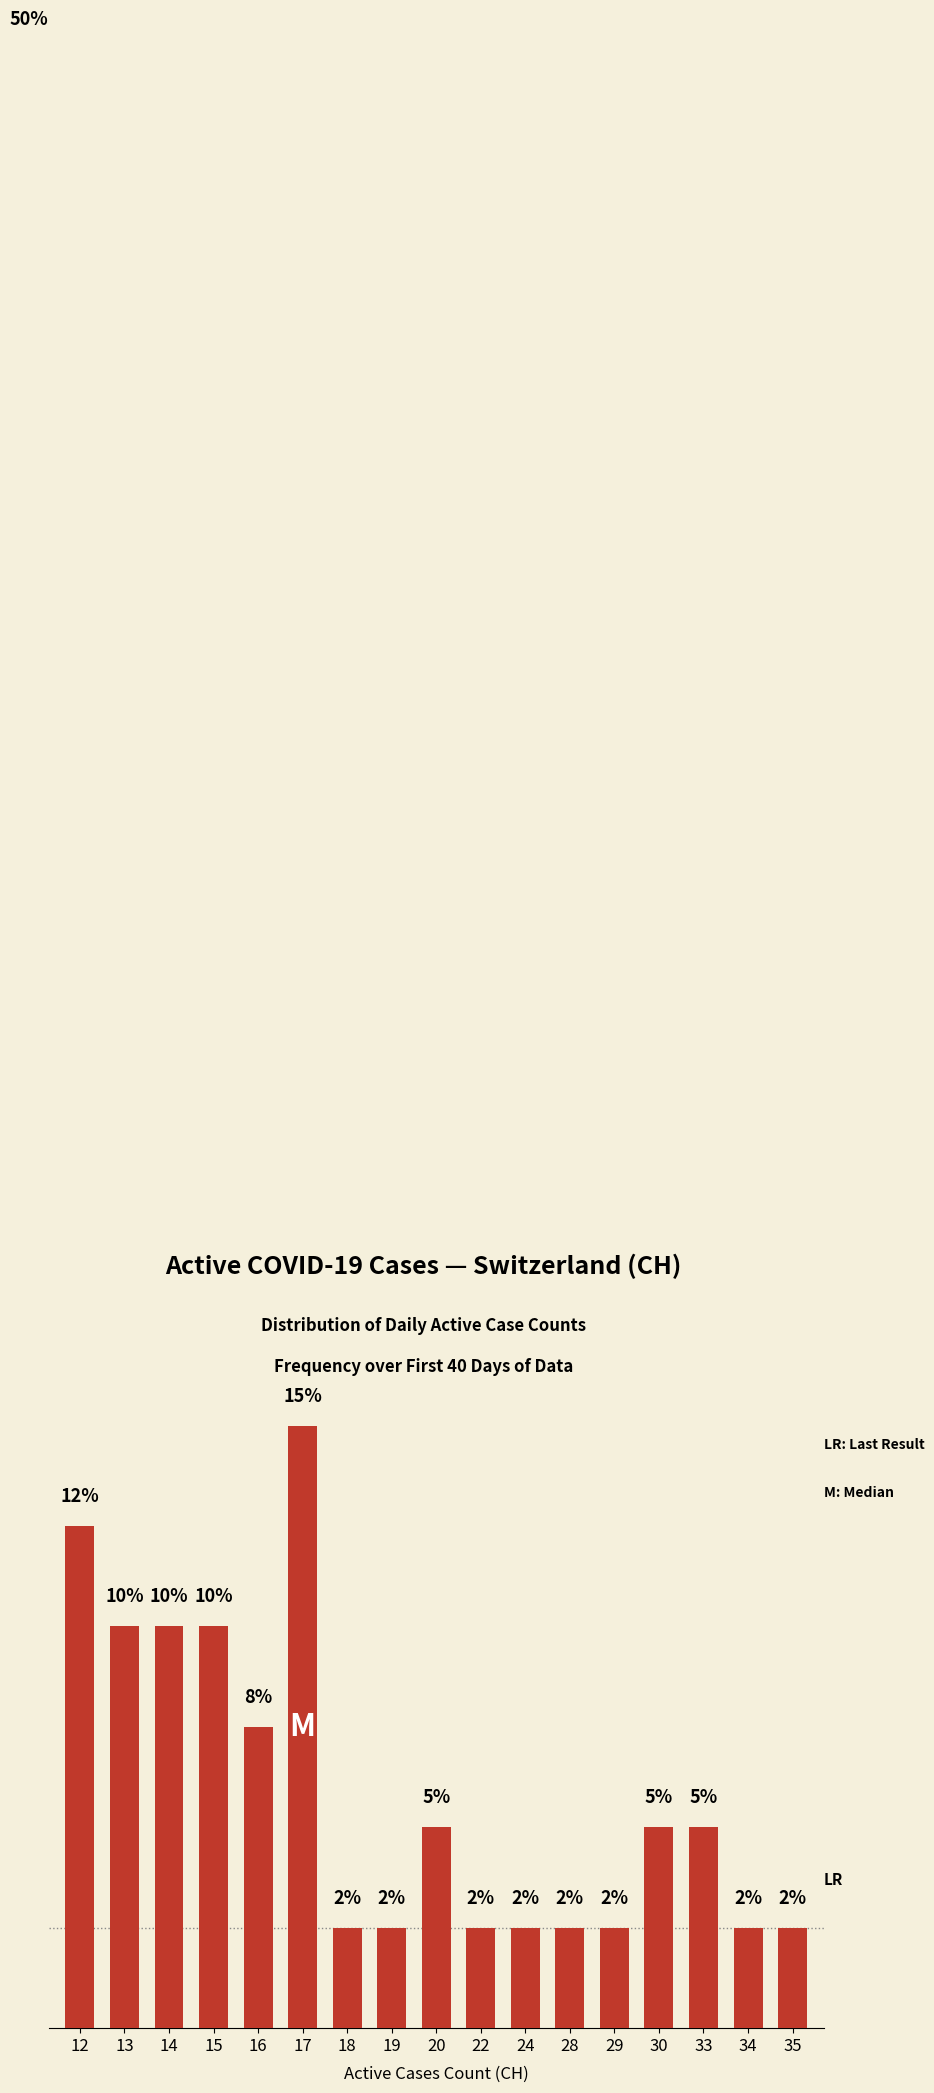

Does the chart contain any negative values?

No